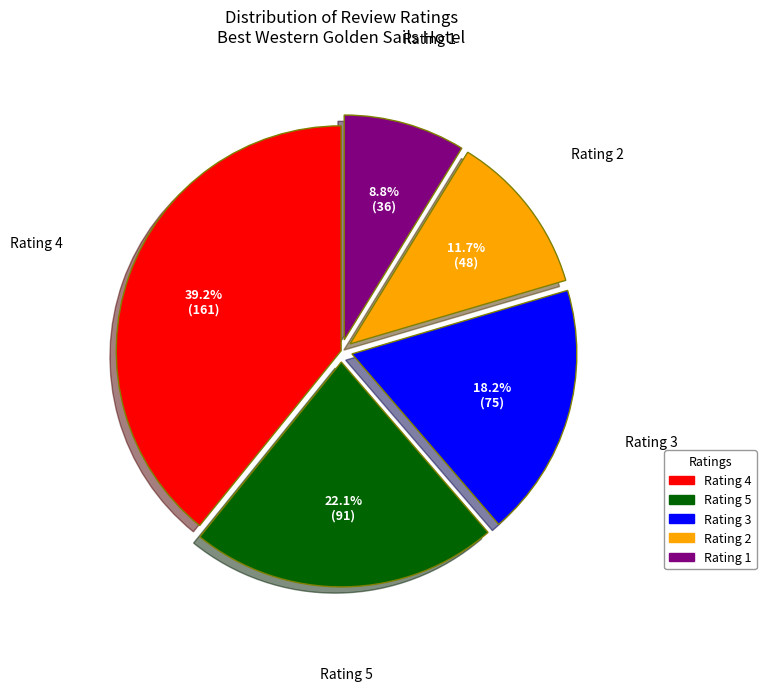

True or false: Rating 4 accounts for 39% of the total.

True